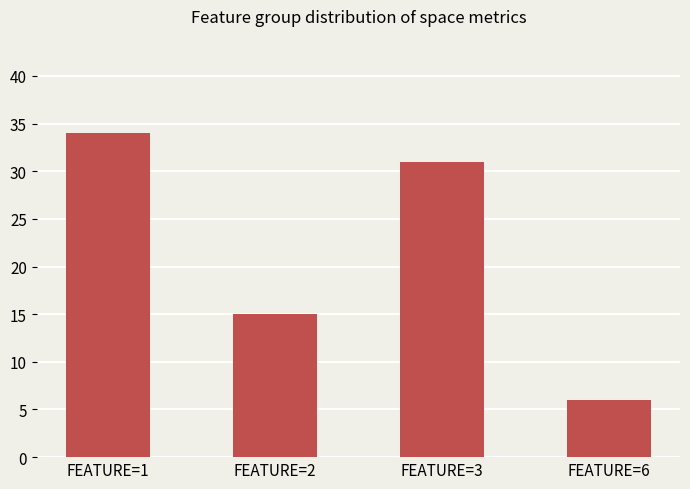

List the labels in order of value, smallest first.

FEATURE=6, FEATURE=2, FEATURE=3, FEATURE=1